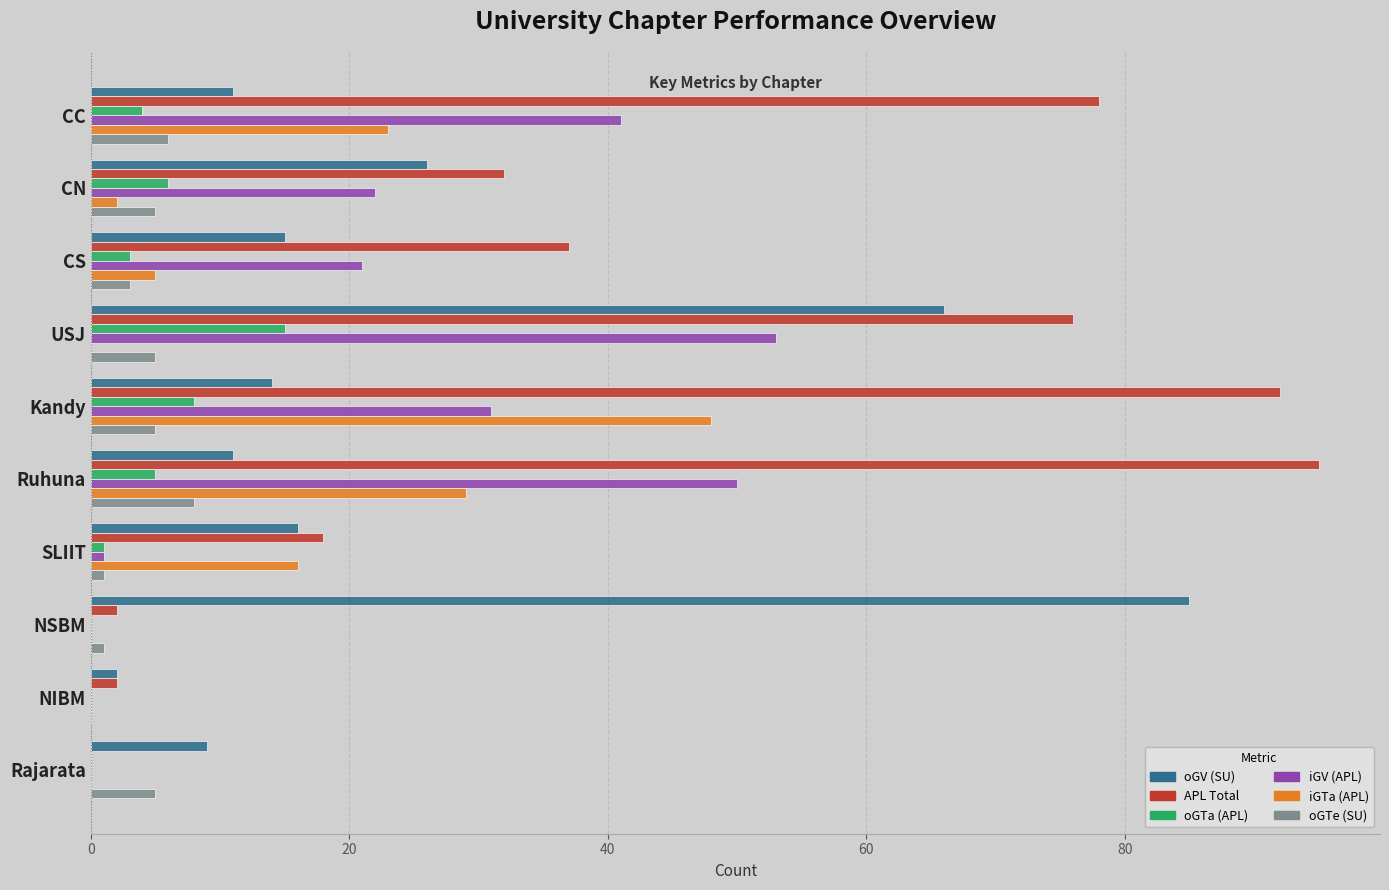

Which label corresponds to the largest value in the chart?

Ruhuna